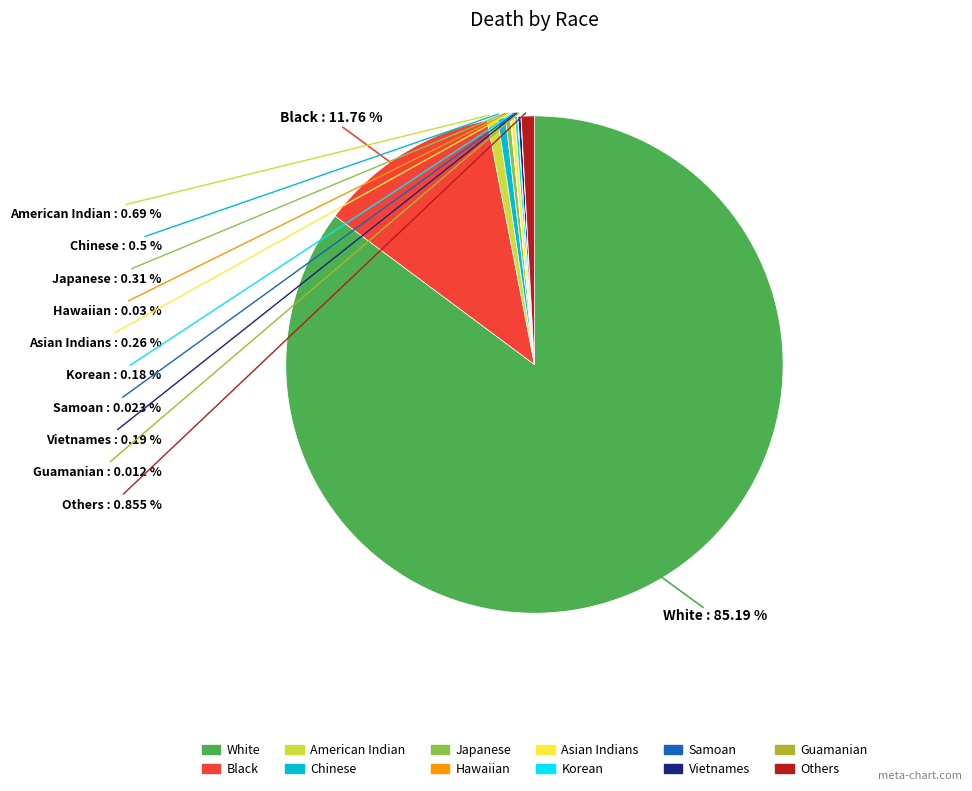

Does any single category account for the majority?

Yes